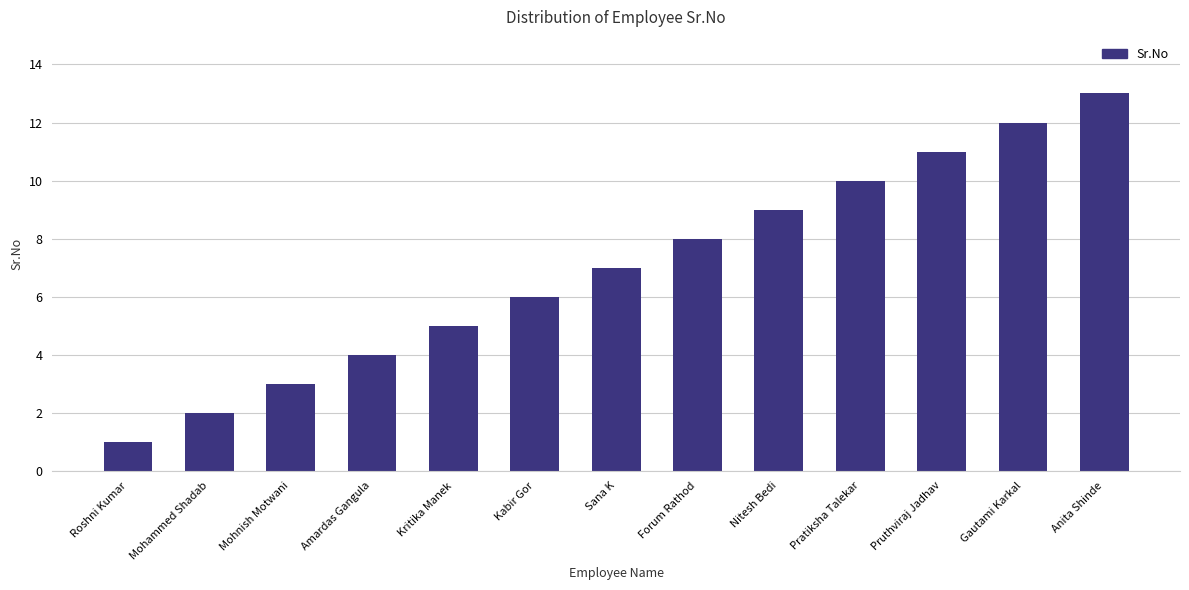

What position from the left is Sana K?

7